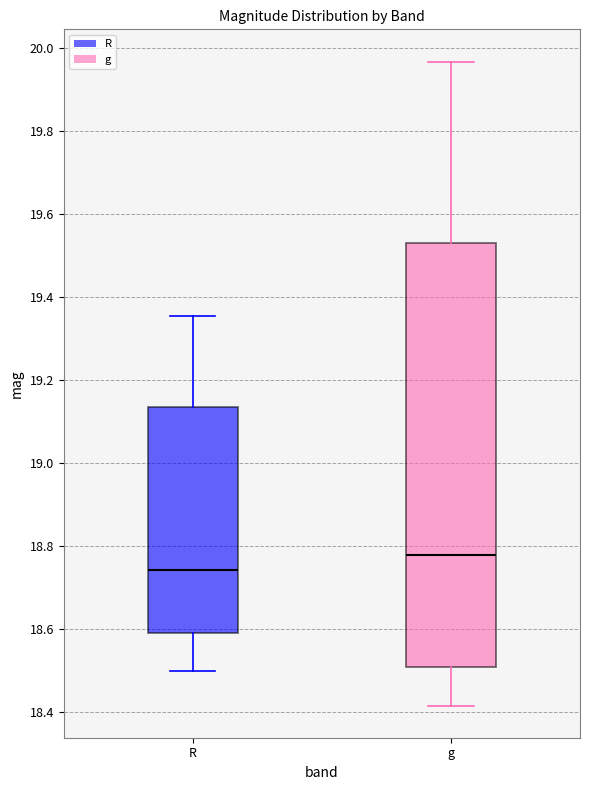

Reading left to right, read every box against the y-axis: the position of its median line, the range the box covers, and the ends of its whiskers. The values are not printed on the chart, so give them approximately, as read against the axis.

R: median 18.74, box 18.60 to 19.14, whiskers 18.50 to 19.36
g: median 18.78, box 18.50 to 19.54, whiskers 18.42 to 19.96